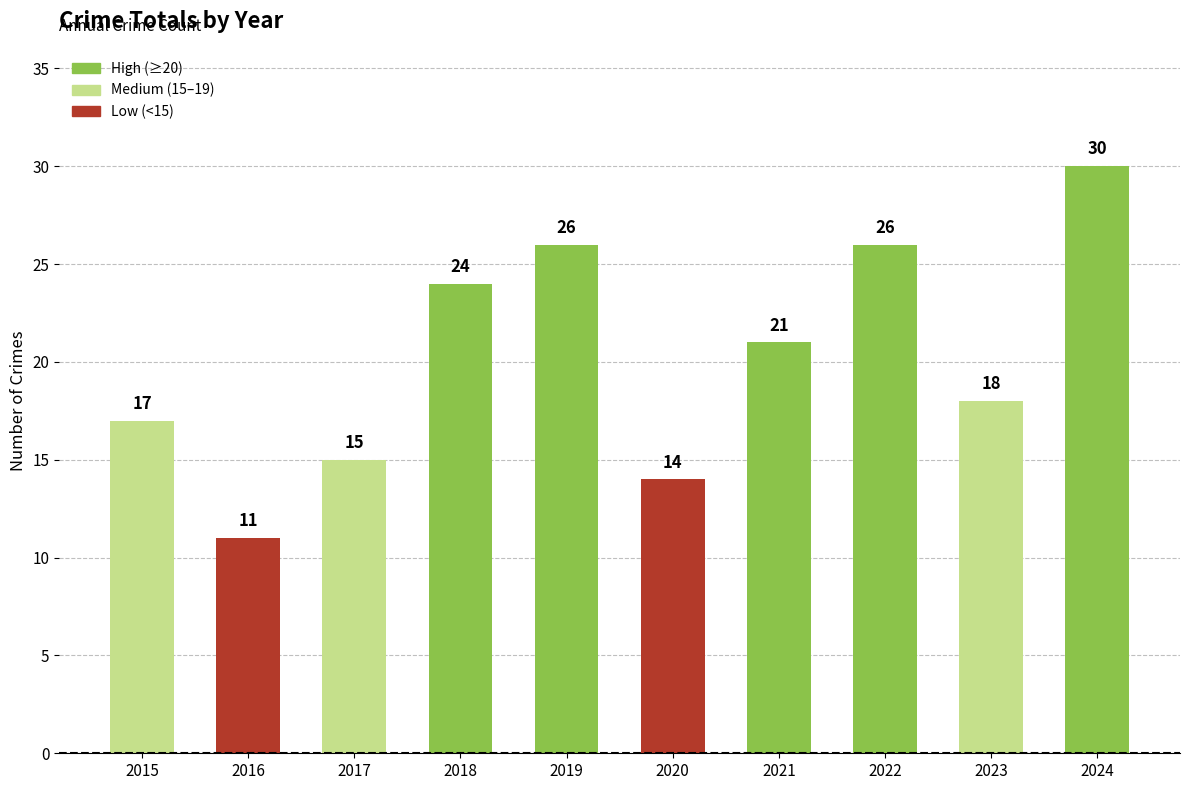

True or false: the data shows 42 at 2018.

False